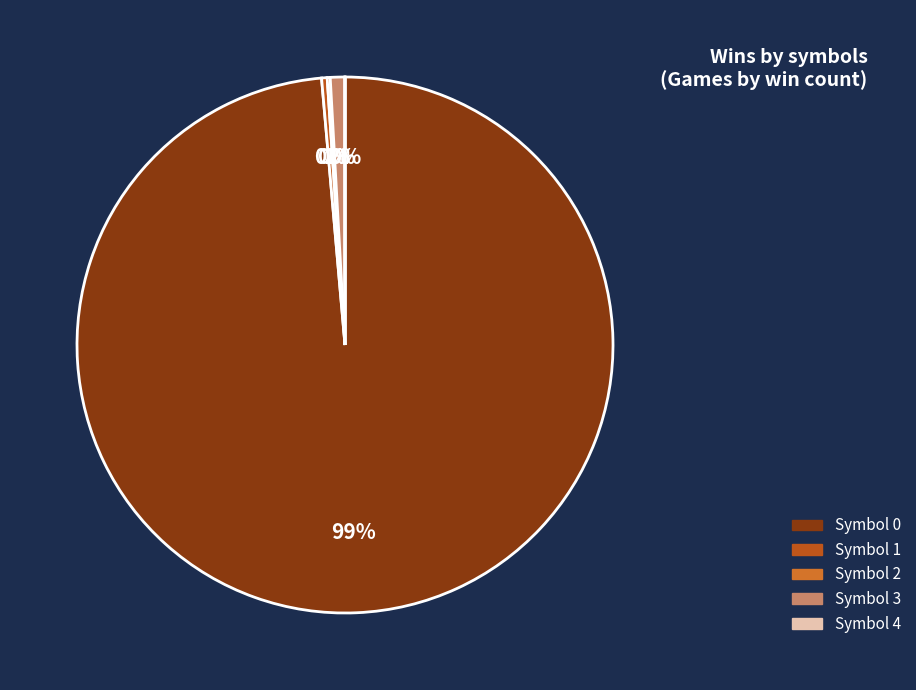

Is Symbol 4 the majority of the pie?

No